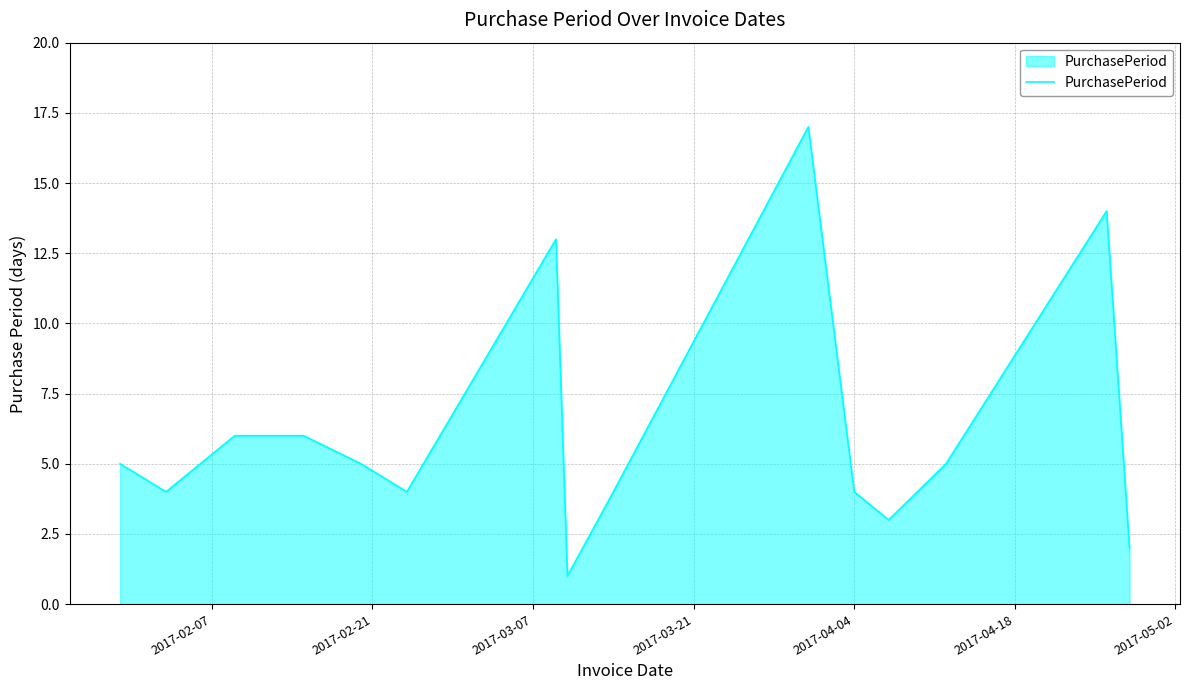

What is the greatest value displayed?

17